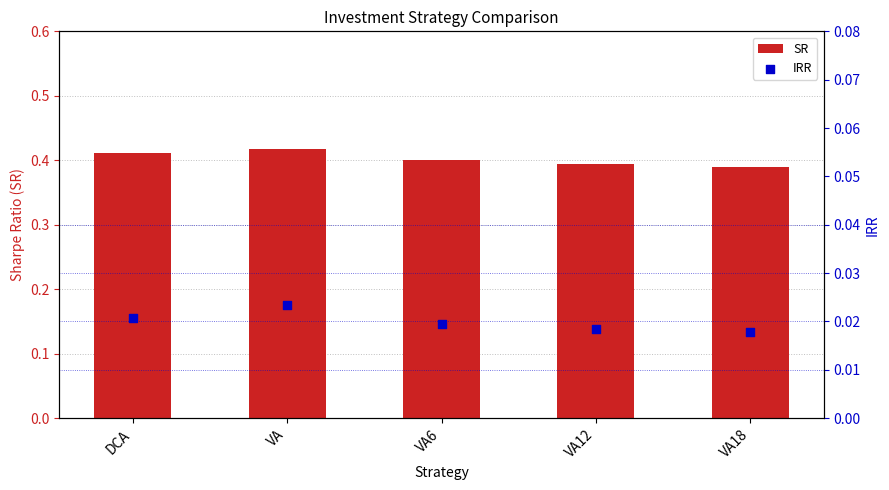

What is the total value across all series at DCA?

0.4